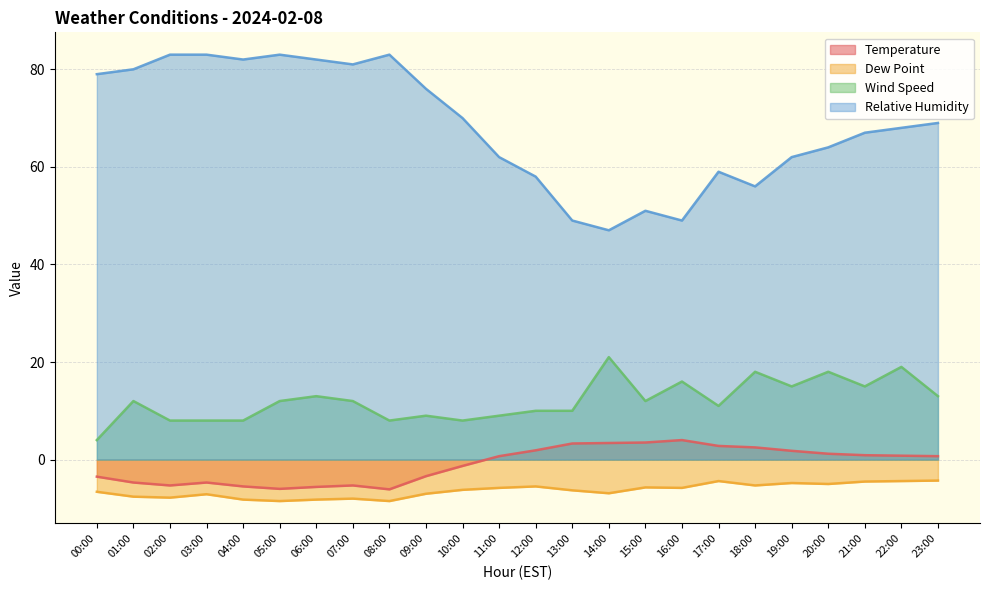

At 06:00, list the series in order from largest to smallest.

Relative Humidity, Wind Speed, Temperature, Dew Point